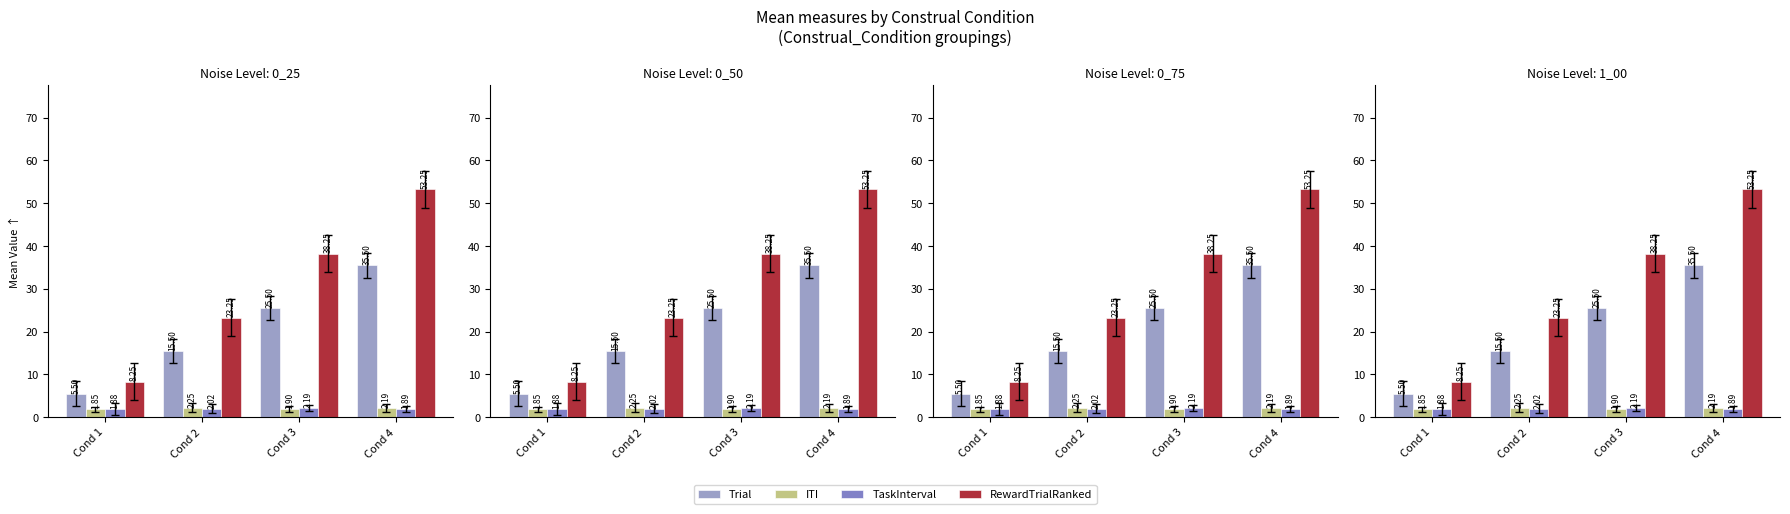

What is the sum of the ITI values at Cond 4 and Cond 2?

4.4